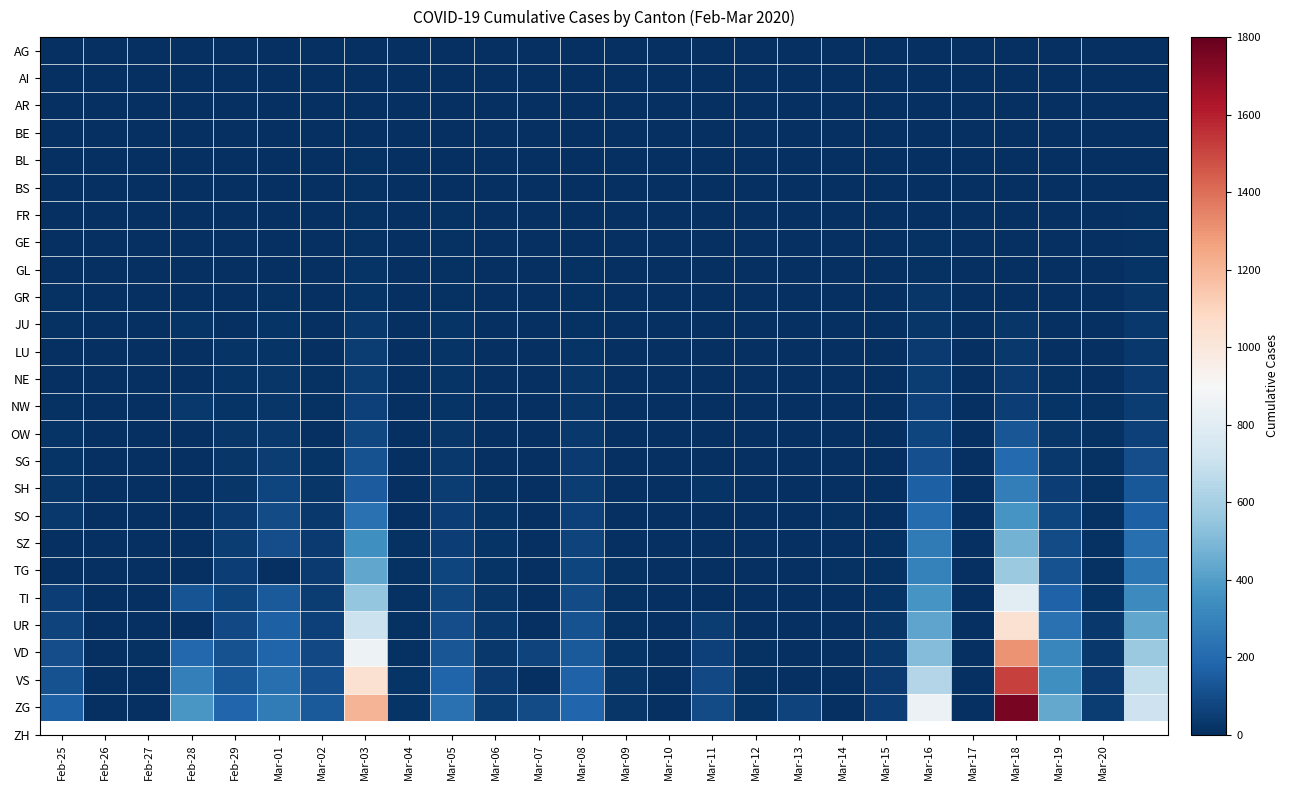

What is the greatest value displayed?

1754